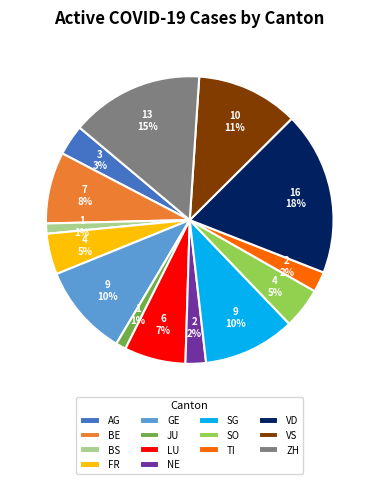

To the nearest percent, what is the average slice percentage?

7%